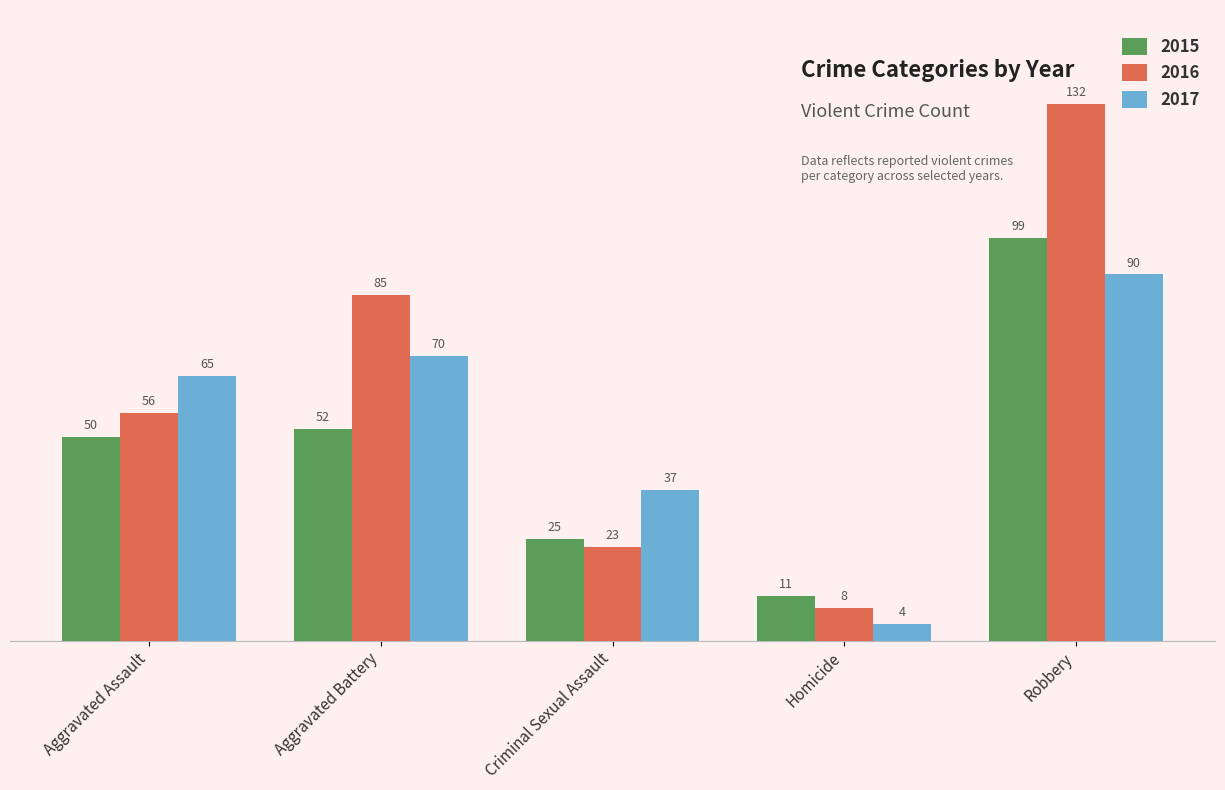

What position from the left is Aggravated Assault?

1